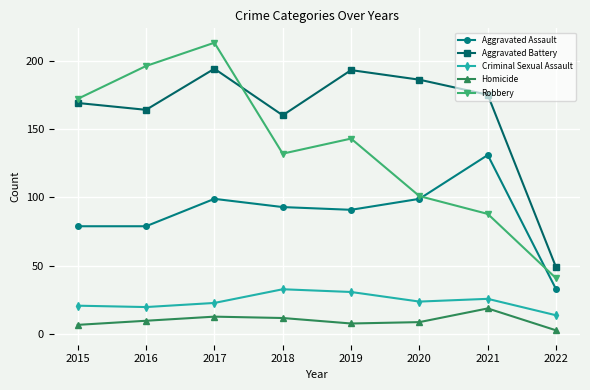

What value does the Aggravated Battery series have at 2020, to the nearest 50?

200